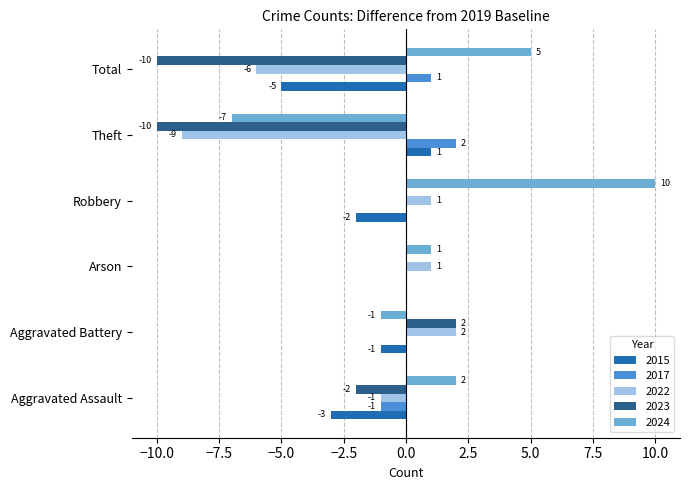

What are all the series names shown in the legend?

2015, 2017, 2022, 2023, 2024